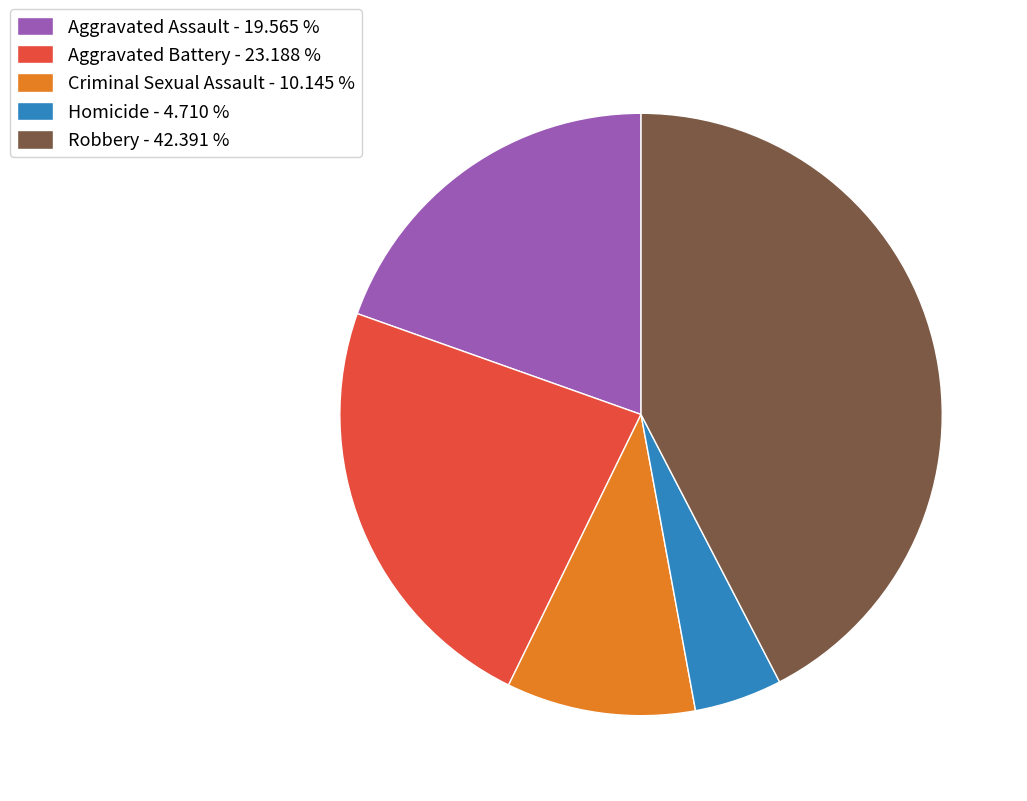

Count the number of slices in the pie.

5